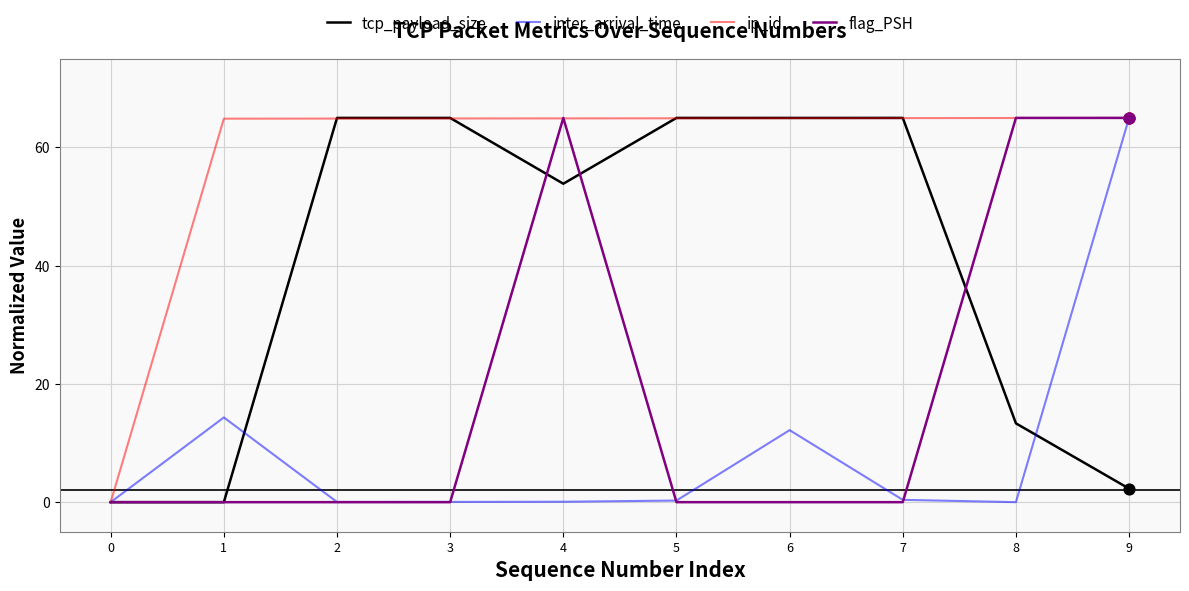

What are all the series names shown in the legend?

tcp_payload_size, inter_arrival_time, ip_id, flag_PSH